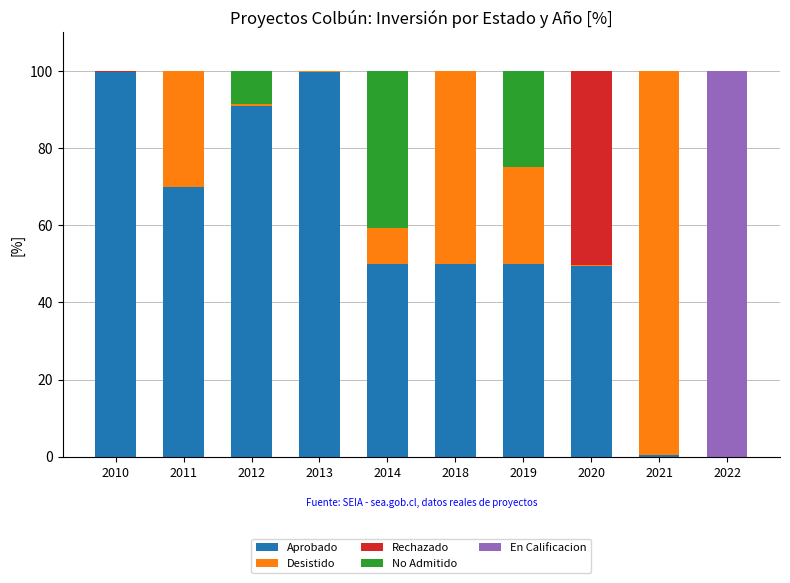

The Aprobado series shows 50.0 at 2014. True or false?

True